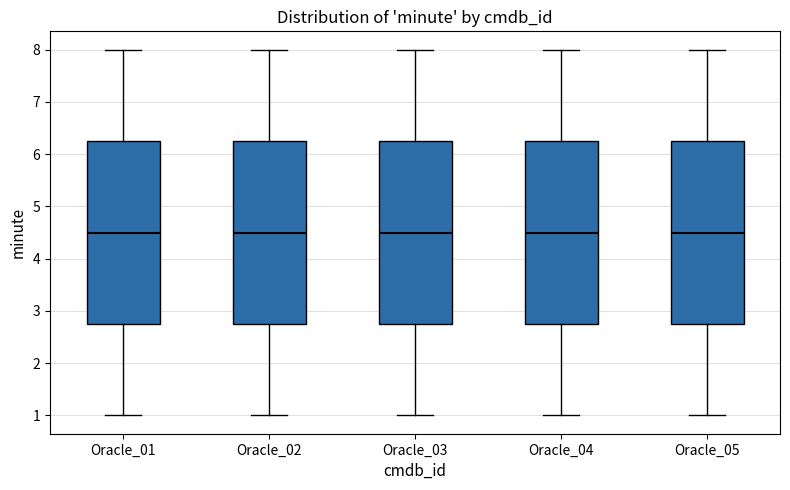

Where does the lower whisker of the box for Oracle_01 end on the y-axis? The values are not printed on the chart, so give them approximately, as read against the axis.

1.0